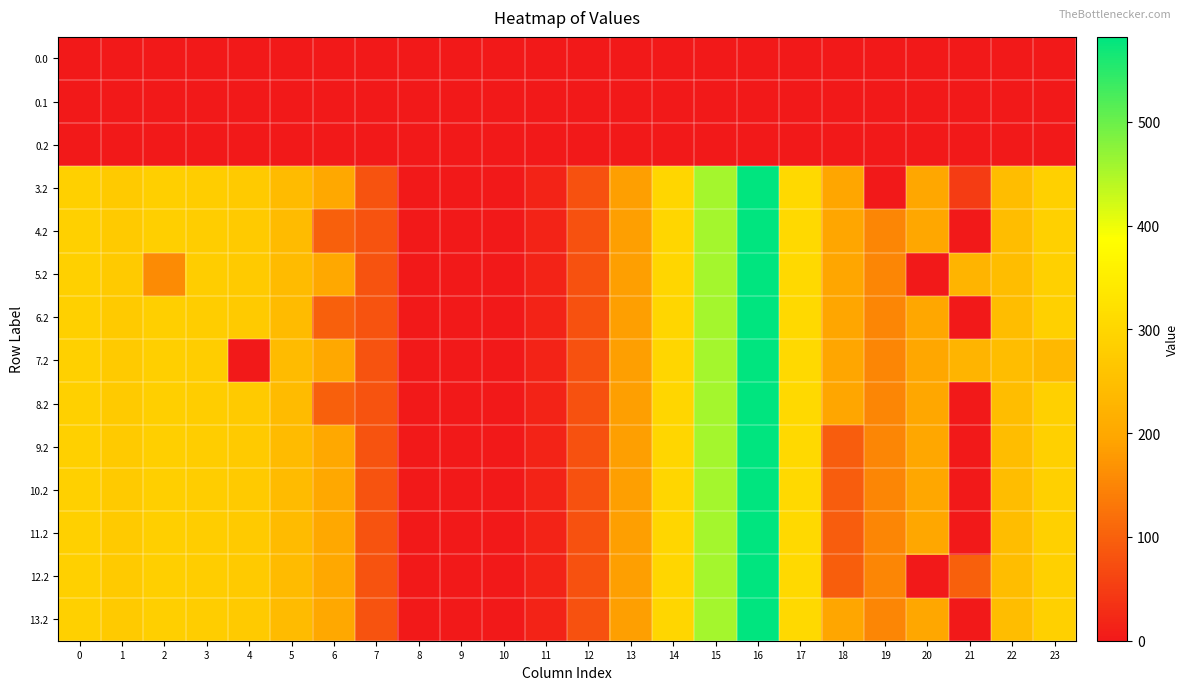

Between 17 and 23, which is larger?

17